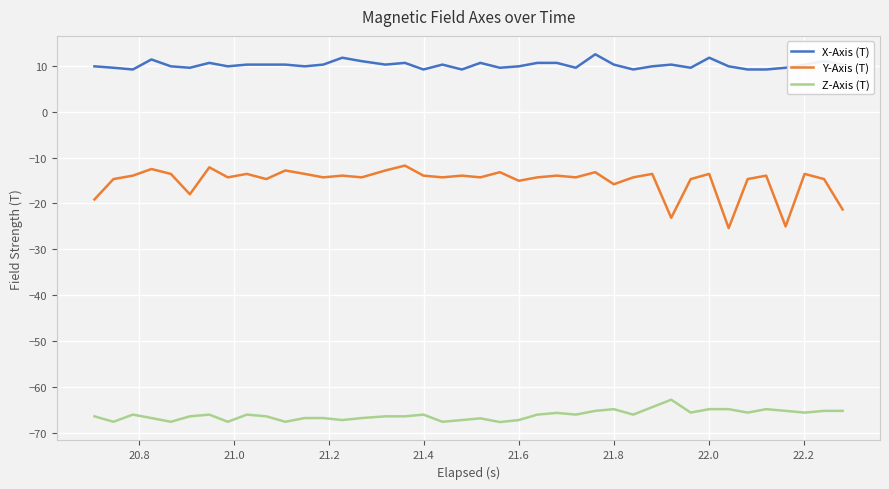

Which series has the largest total across all categories?

X-Axis (T)